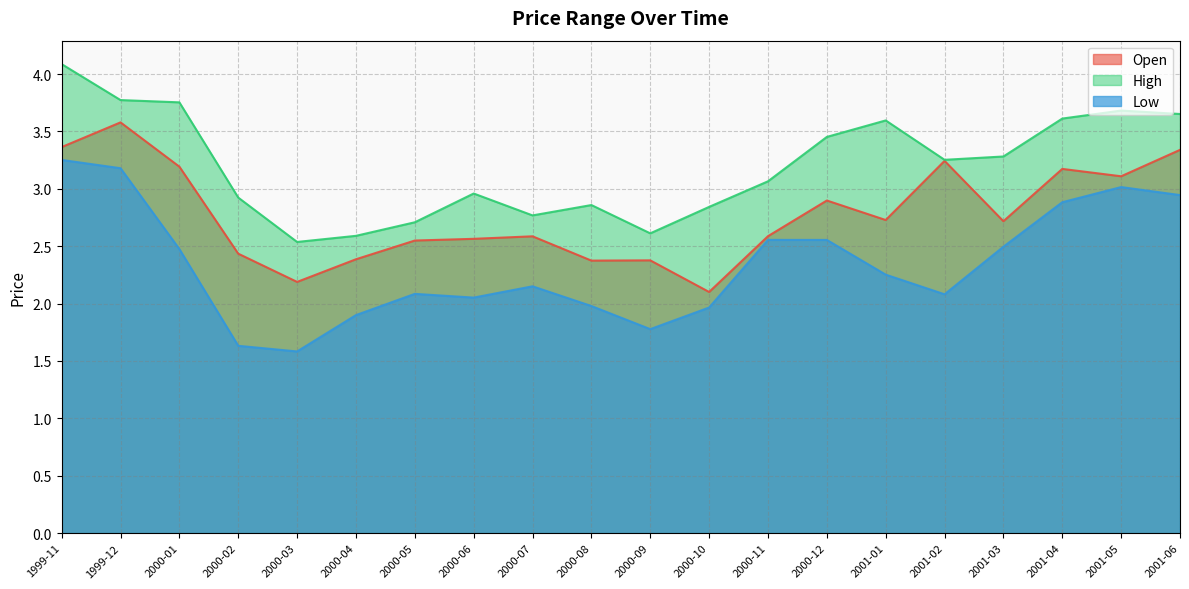

What is the maximum value for High?

4.1